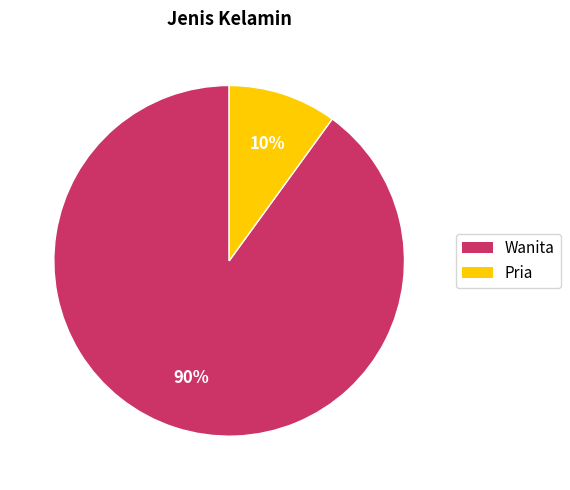

What is the largest slice in the pie chart?

Wanita